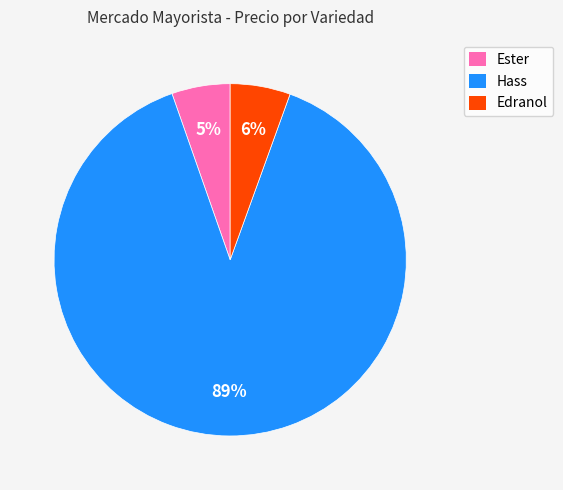

The Hass slice represents 89% of the pie. True or false?

True